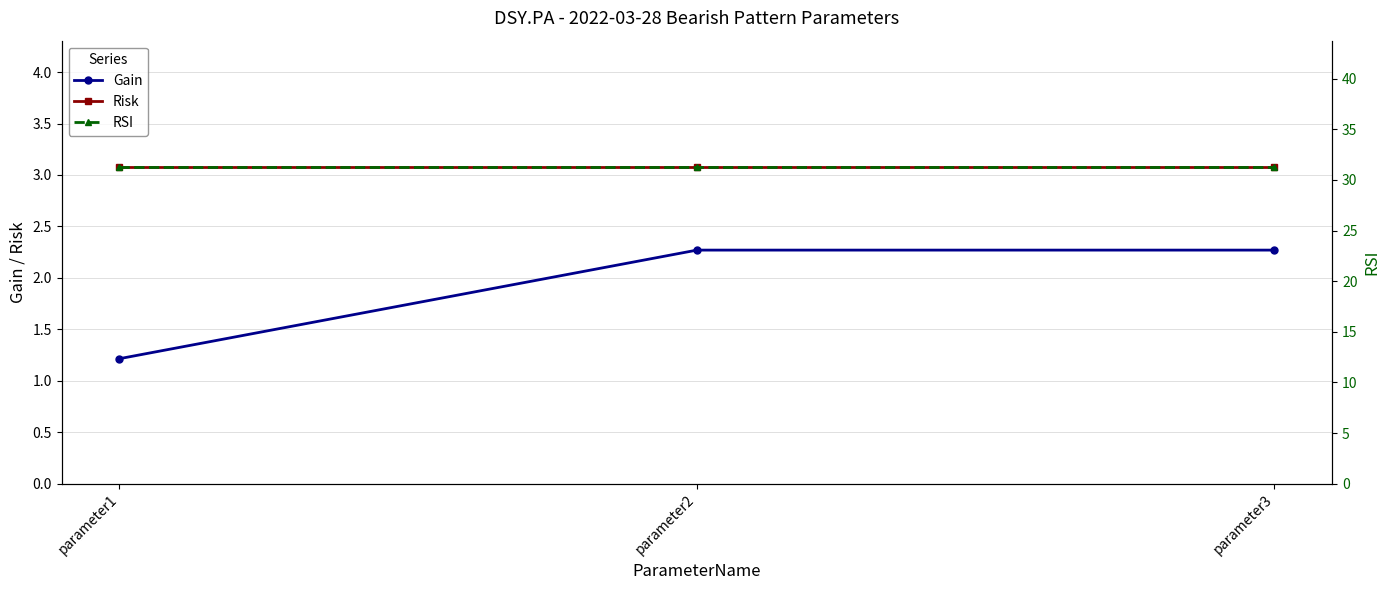

The Gain series shows 2.3 at parameter3. True or false?

True